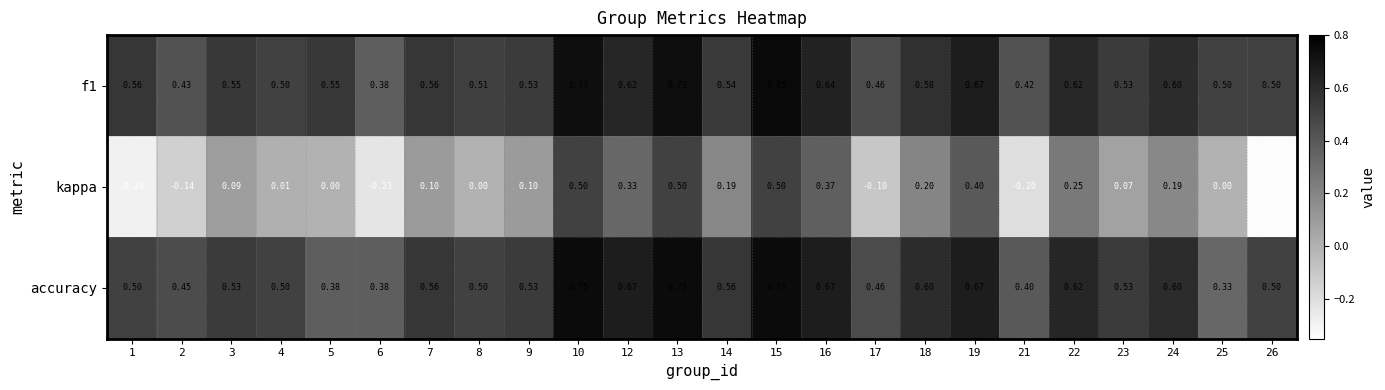

Which series has the largest total across all categories?

f1